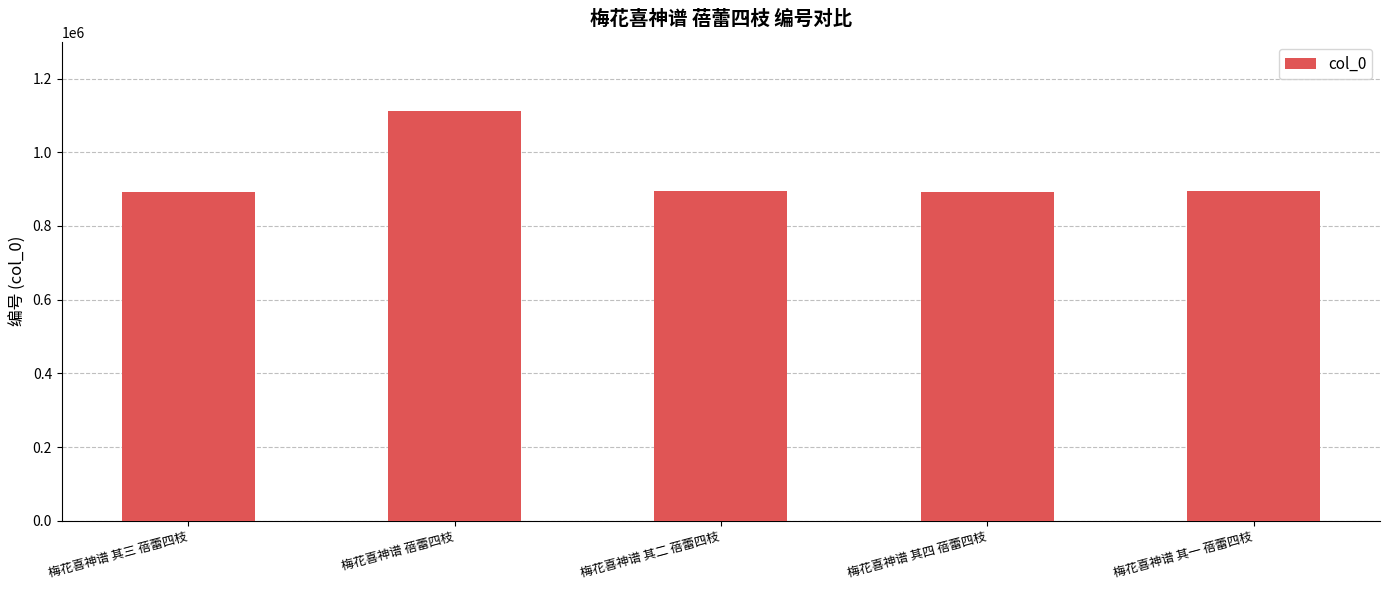

What is the label of the 4th bar from the left?

梅花喜神谱 其四 蓓蕾四枝